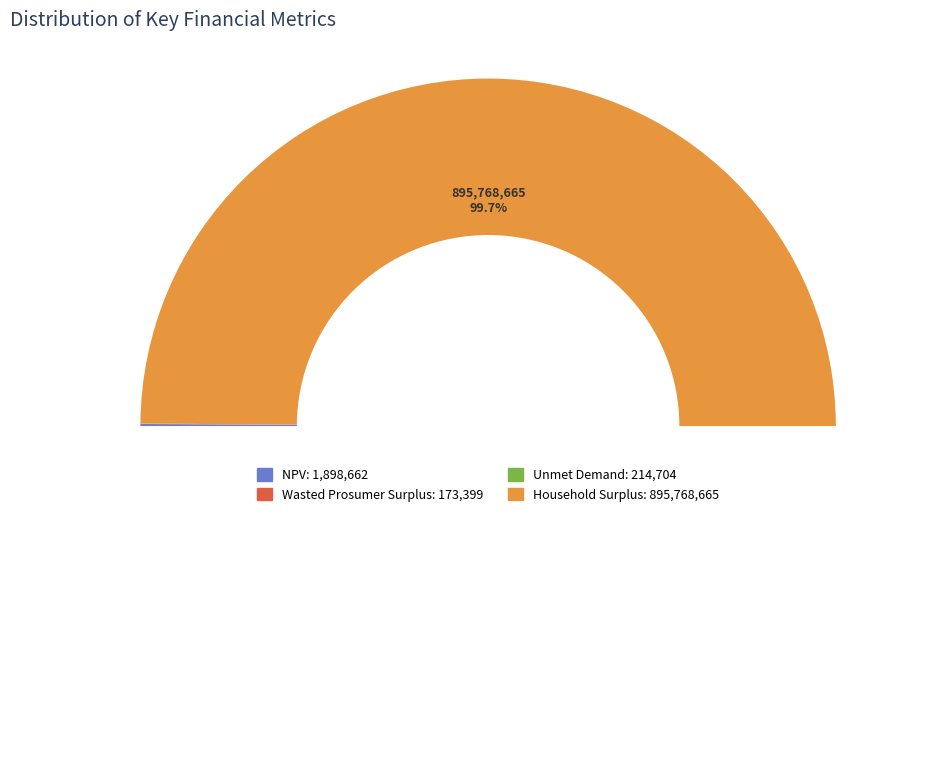

Combined, what portion of the pie is NPV and Unmet Demand?

0.2%